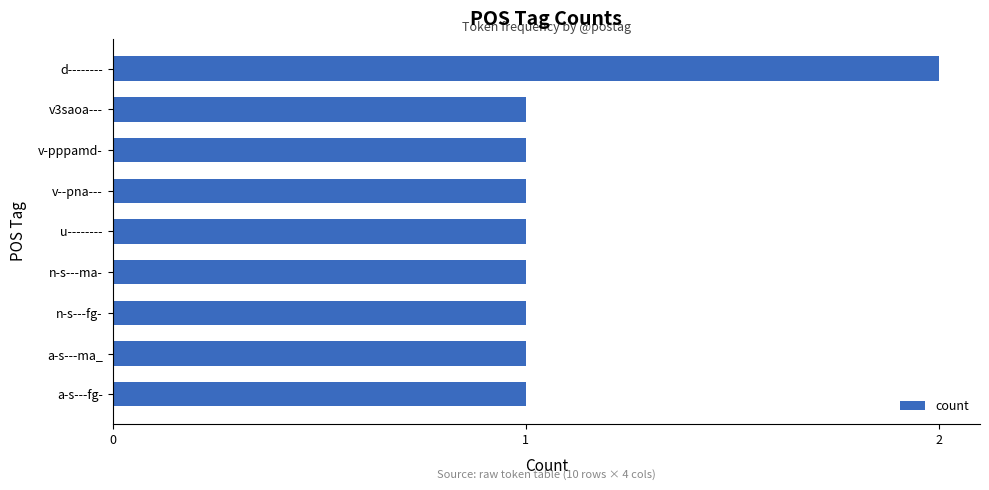

Approximately how many times larger is the value at d-------- compared to v3saoa---?

2.0